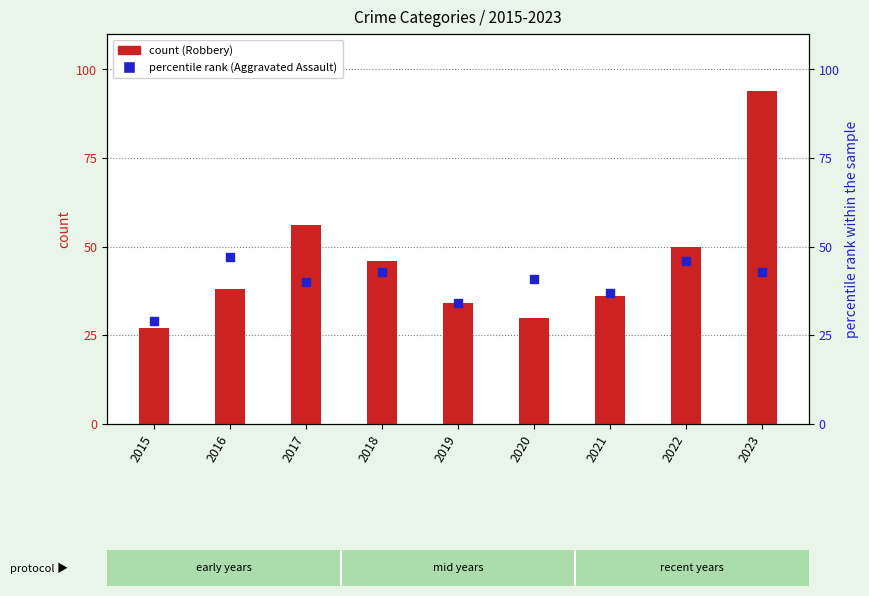

Which series has the largest total across all categories?

Robbery (count)